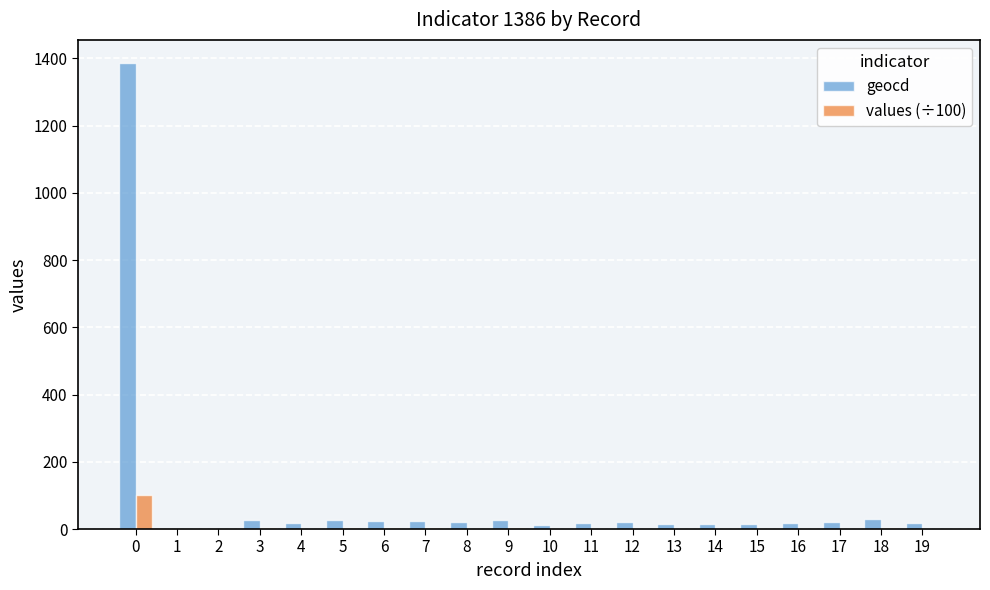

What is the maximum value shown in the chart?

1386.0